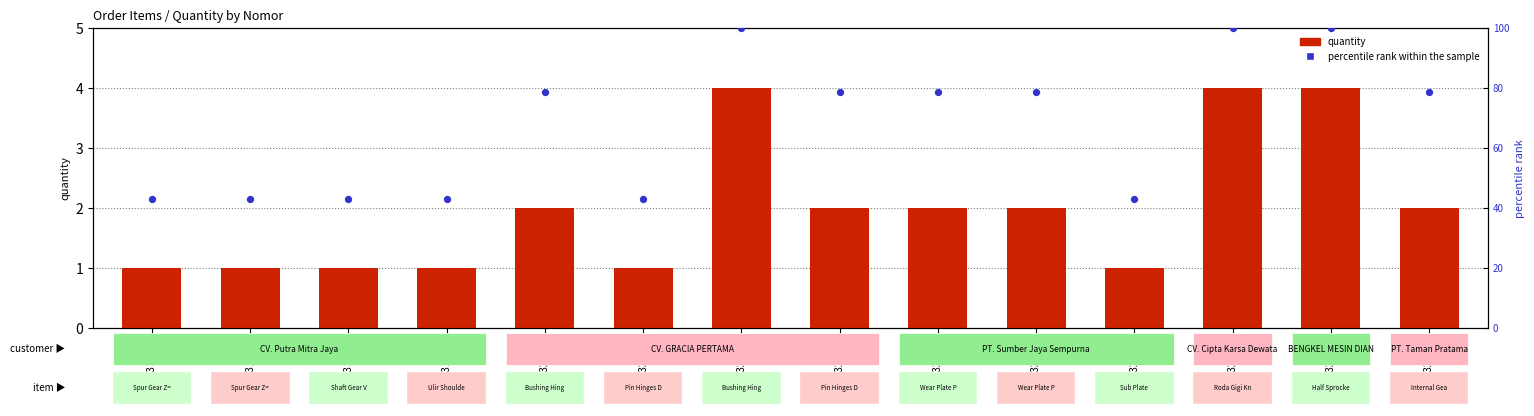

At which category is the sum across all series the highest?

2321106